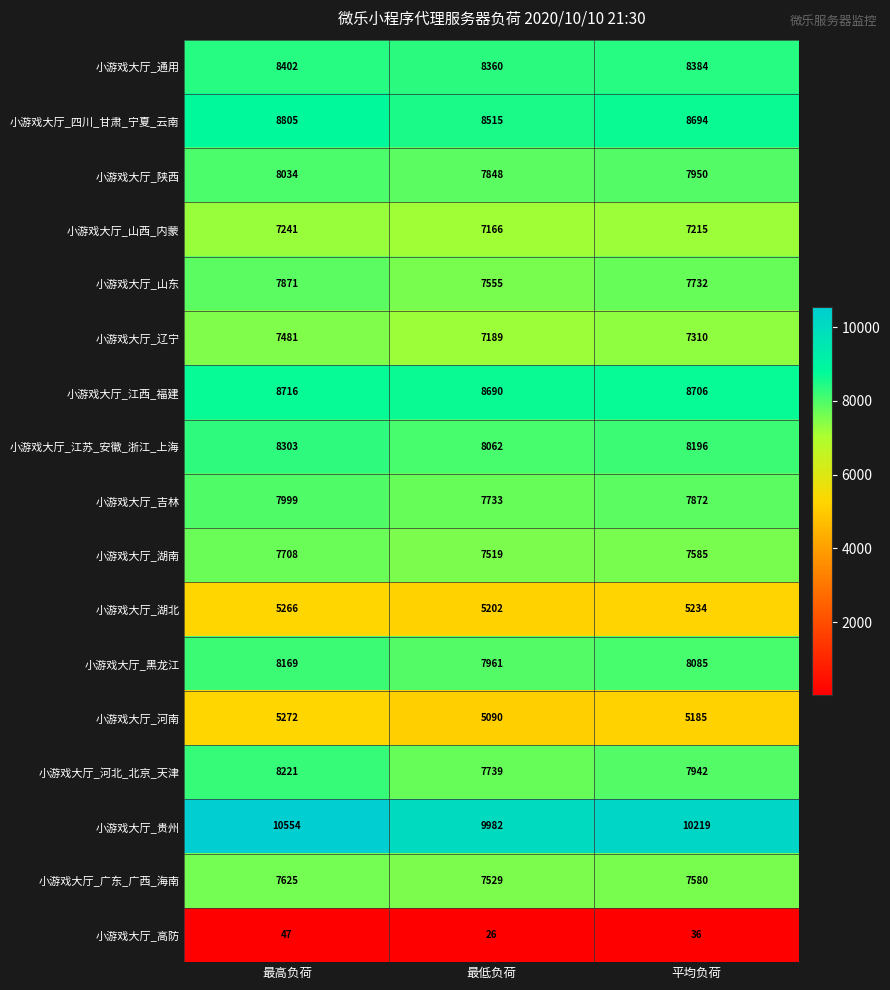

What is the total value across all series at 最高负荷?

125714